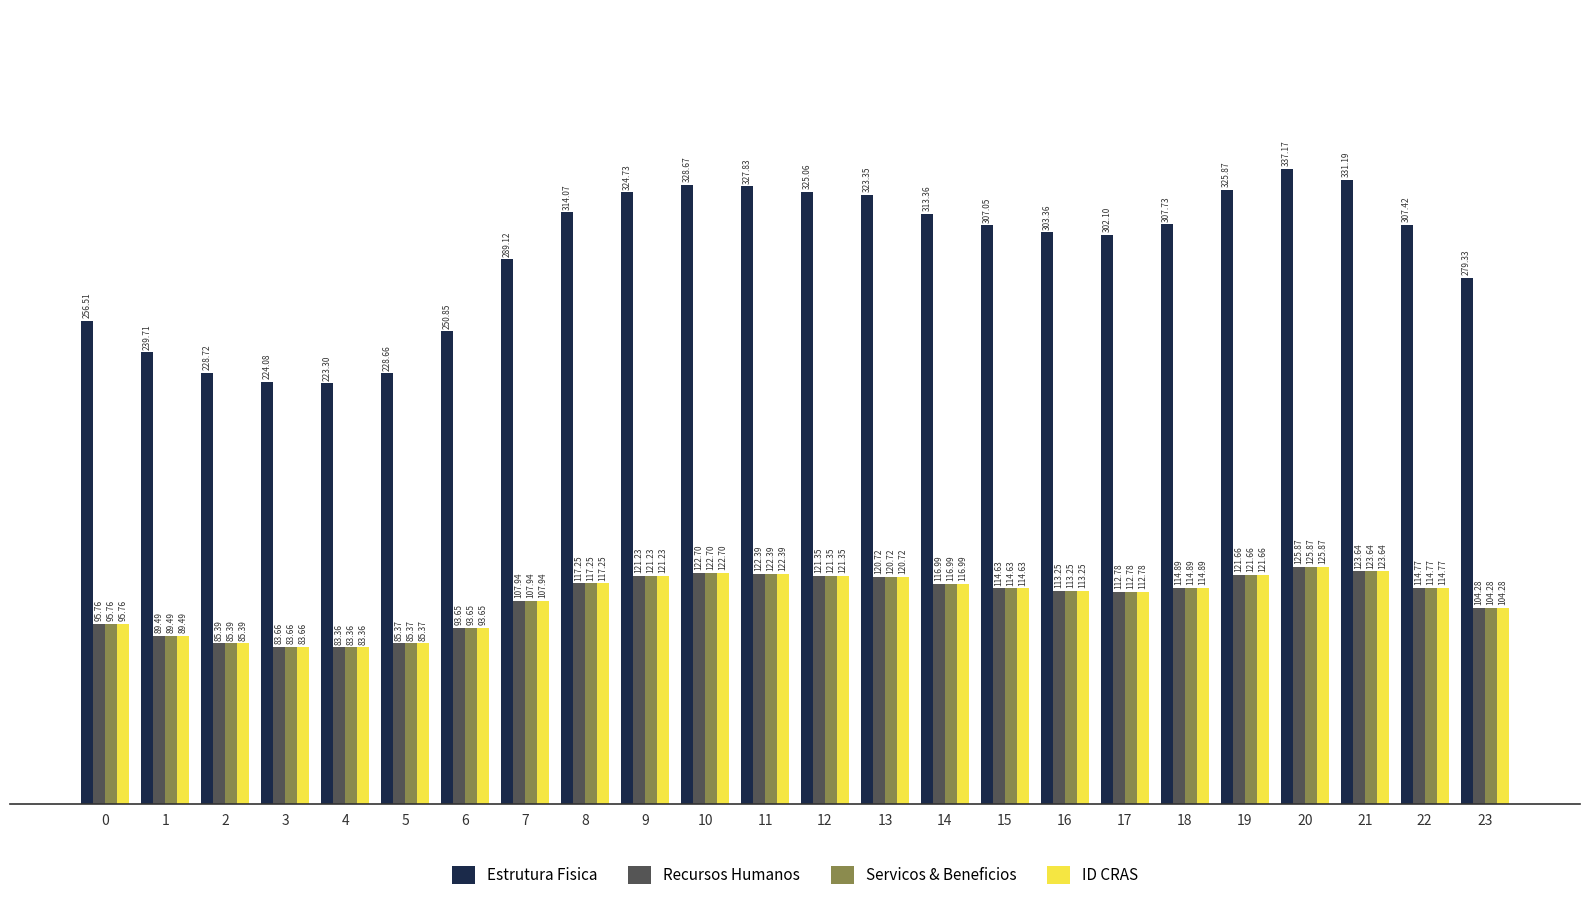

The ID CRAS series shows 85.4 at 2. True or false?

True